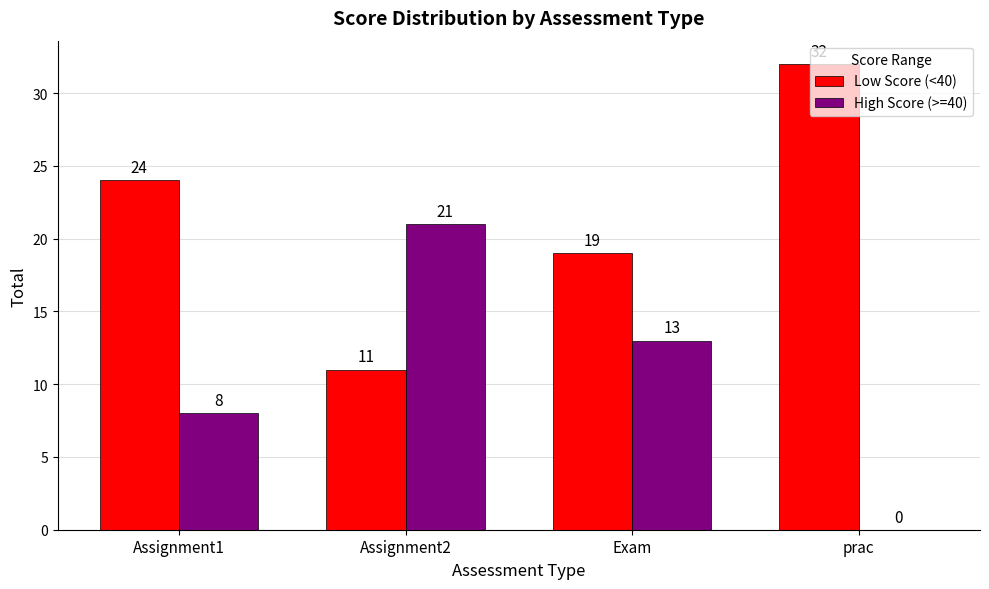

The High Score (>=40) series shows 0 at prac. True or false?

True